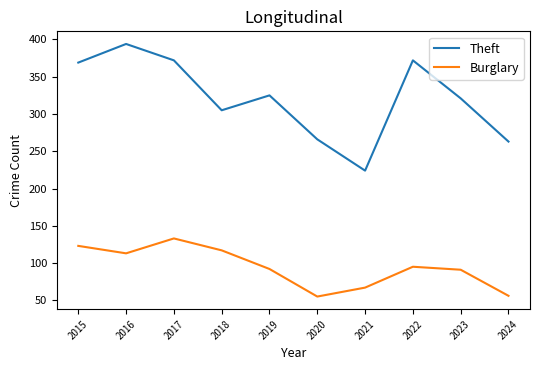

What is the spread (max minus min) of values at 2015?

246